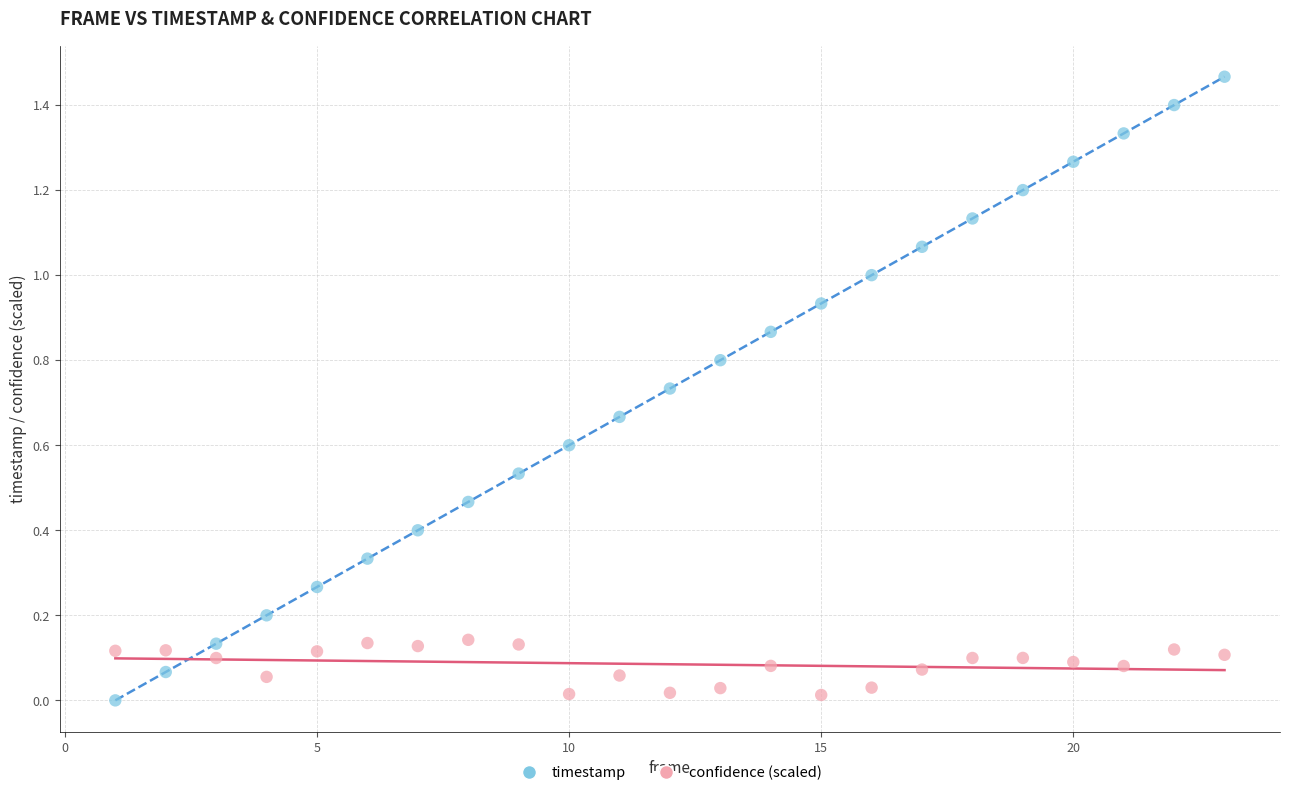

What is the X range (max minus min) for the scatter plot?

22.0